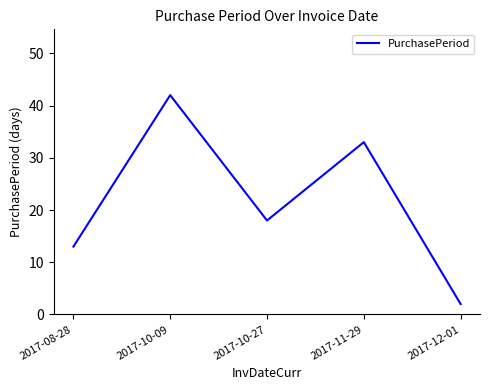

Where is the data nearest to the value 22?

2017-10-27